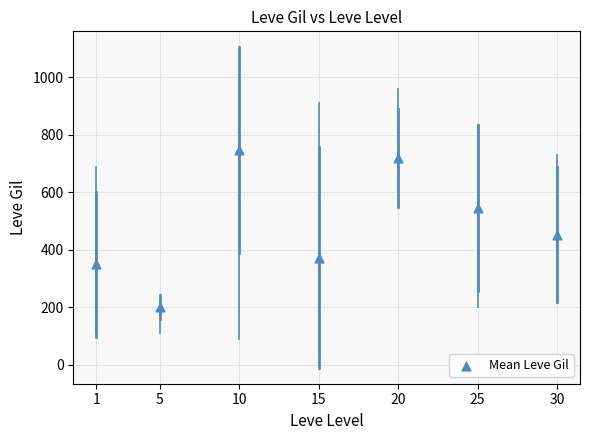

What Y value in the scatter plot is closest to 474?

452.5